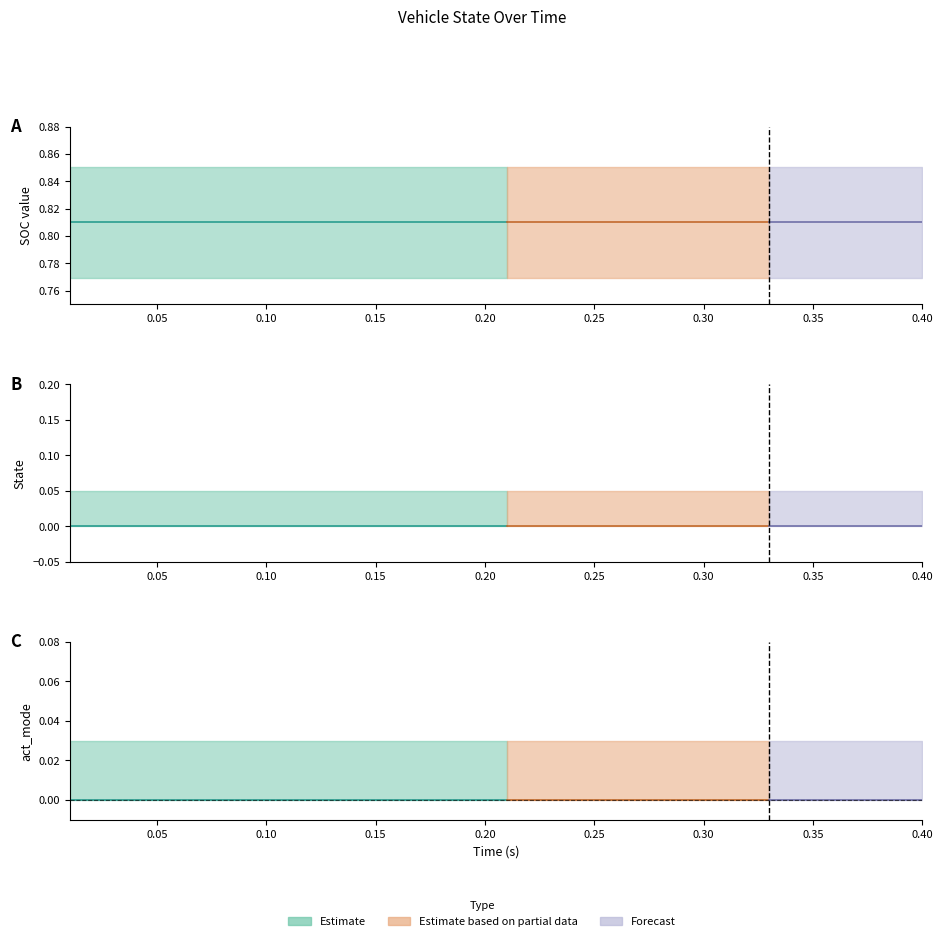

Between 0.7 and 0.75, which series saw the biggest shift?

SOC